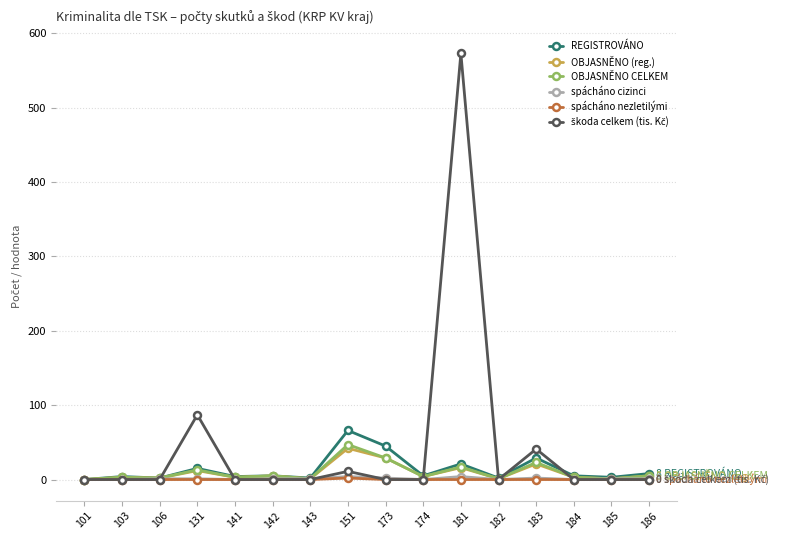

At which category is the sum across all series the highest?

181